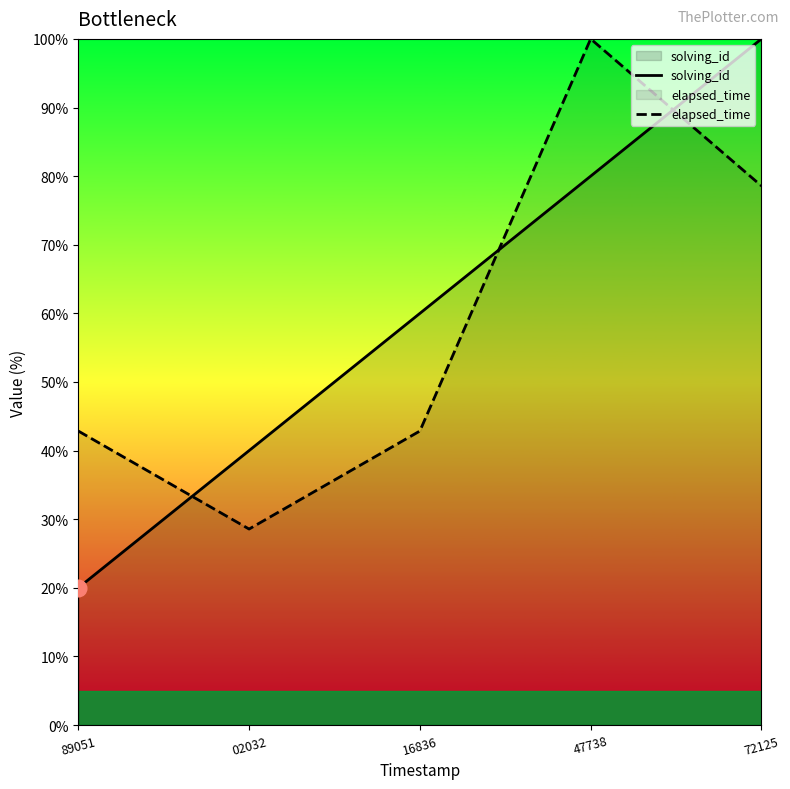

Does the chart display data point markers on the line(s)?

No